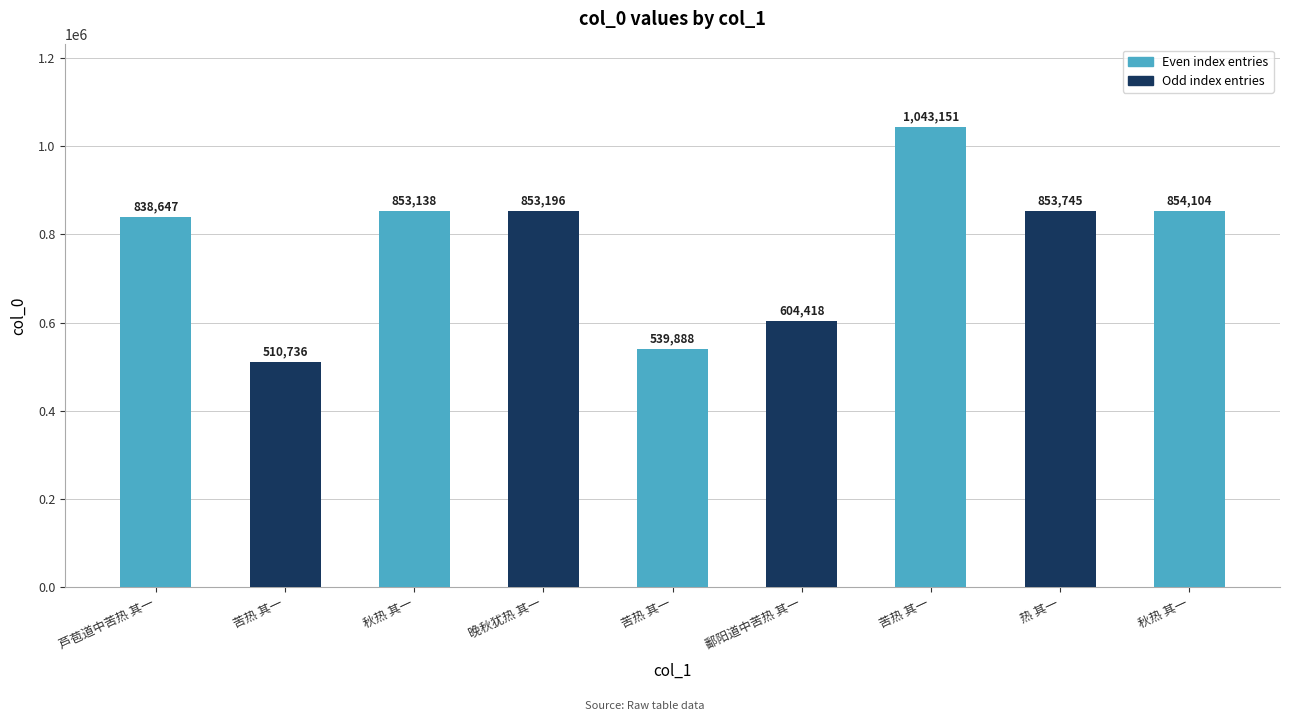

Does the chart contain any negative values?

No